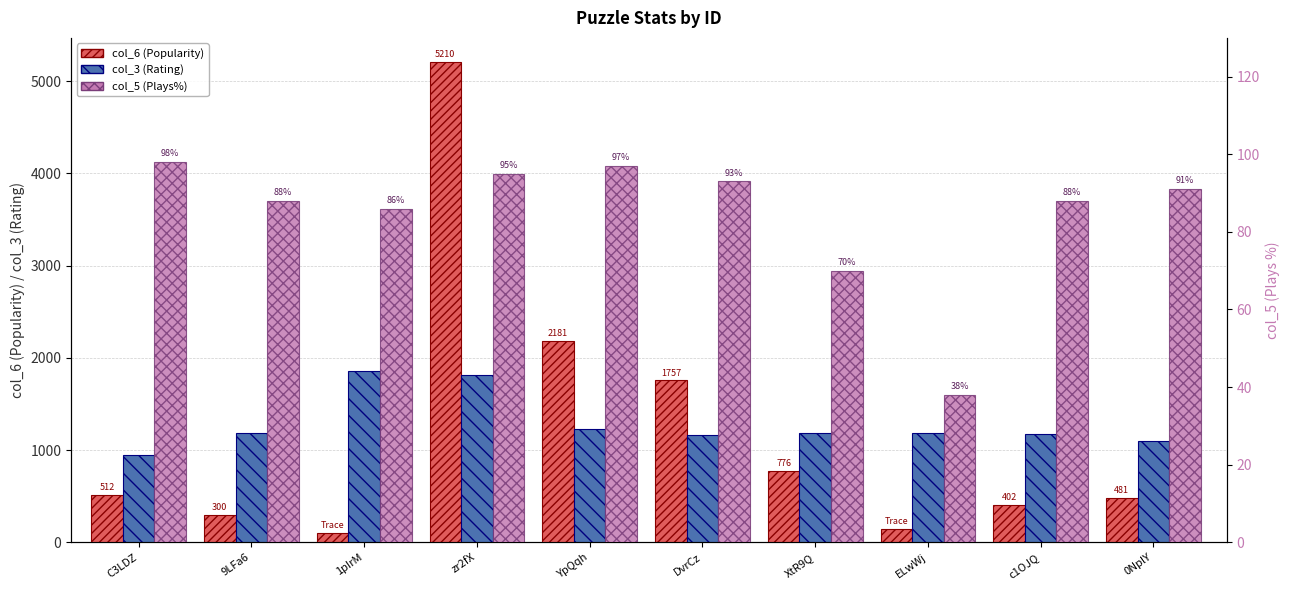

What is the sum of the col_3 (Rating) values at YpQqh and C3LDZ?

2172